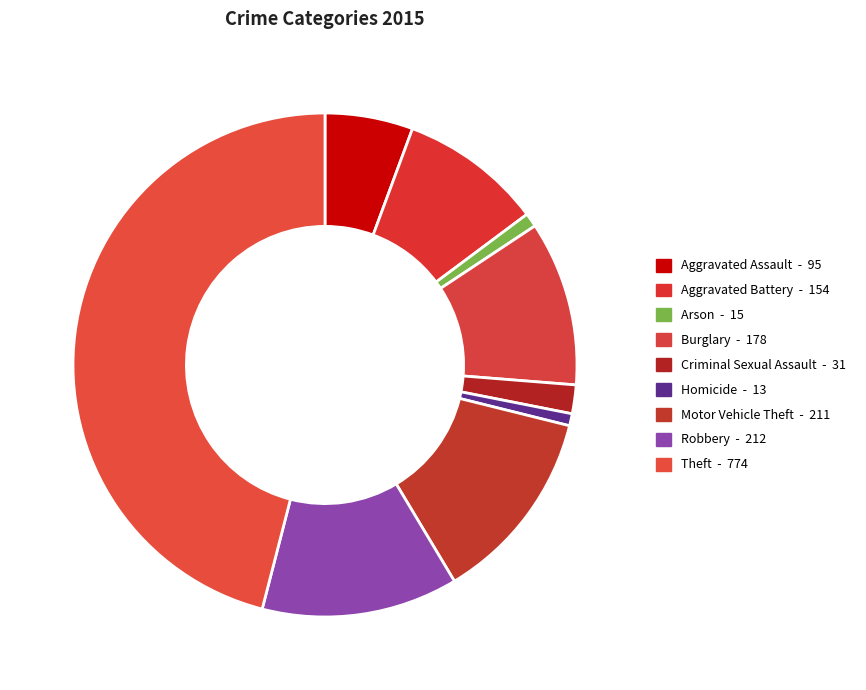

What is the largest slice in the pie chart?

Theft